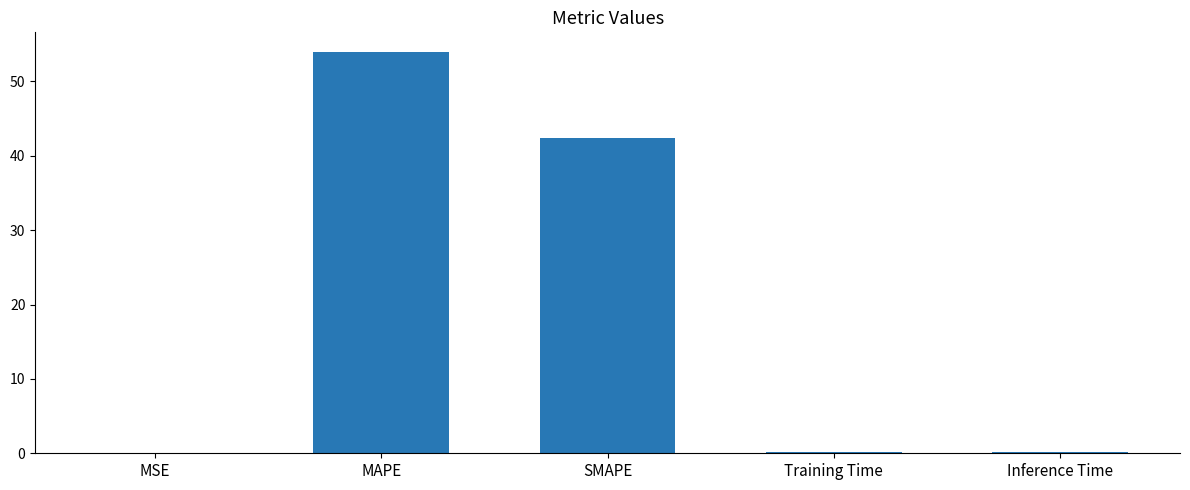

What is the average value?

19.3